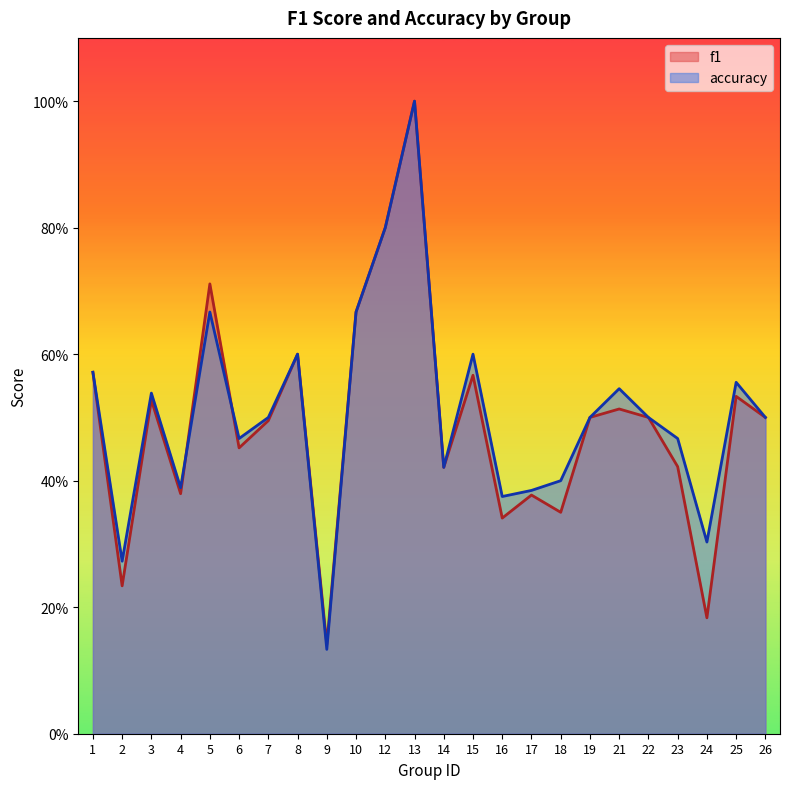

How many interior local peaks does the accuracy series have?

7